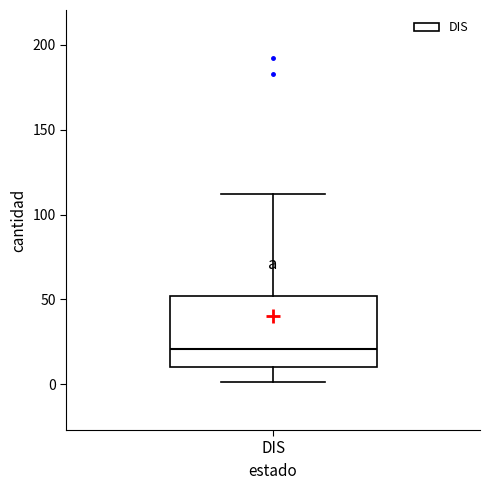

Transcribe this box plot: give where the median line is, the range the box spans, and where the two whiskers end, as read against the y-axis. The values are not printed on the chart, so give them approximately, as read against the axis.

median 20, box 10 to 50, whiskers 0 to 110